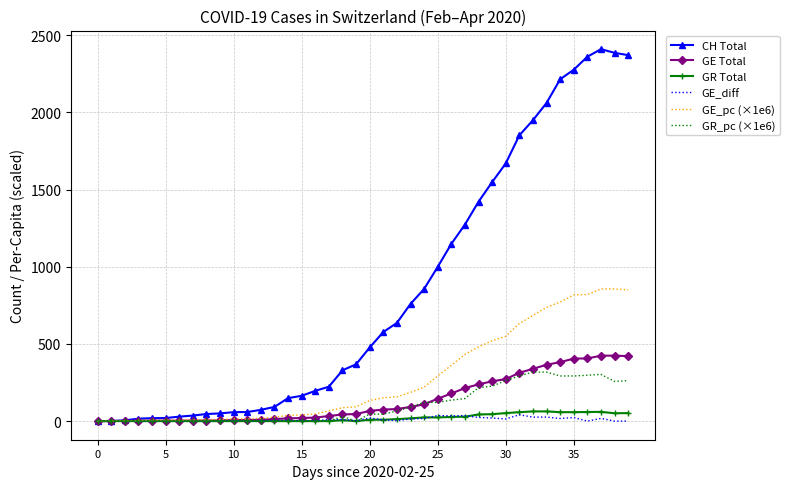

Which series has the largest total across all categories?

CH Total